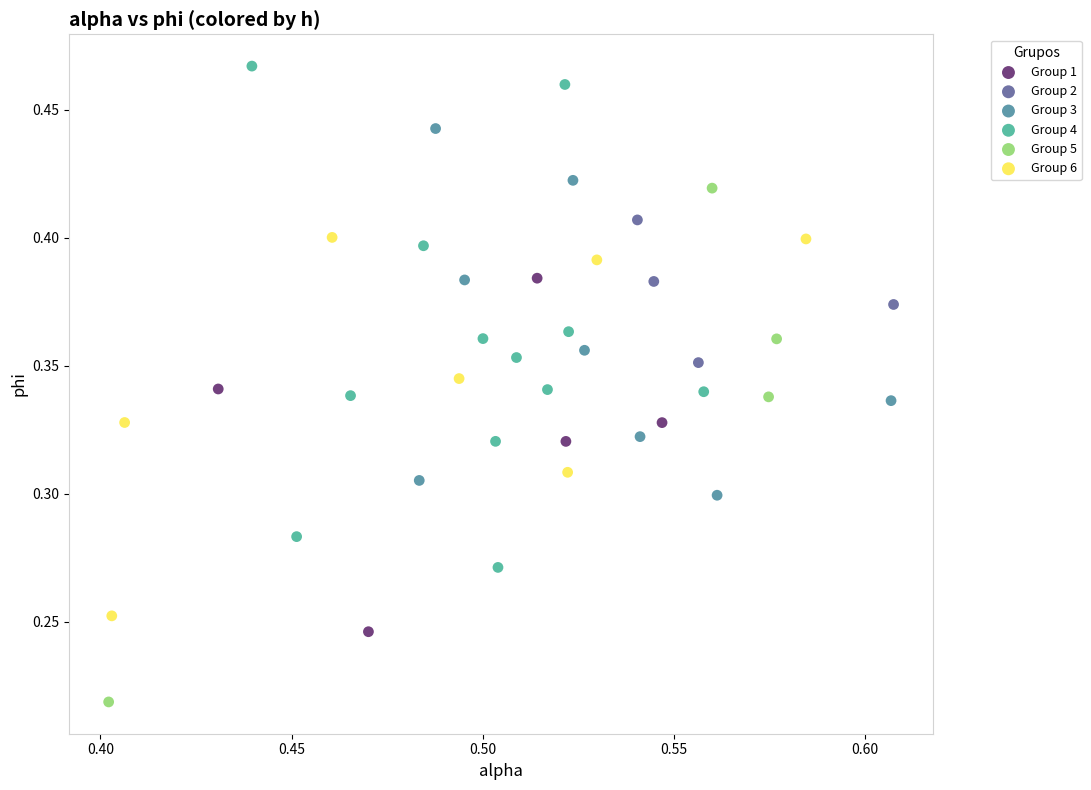

Which series contains the lowest Y value?

Group 5